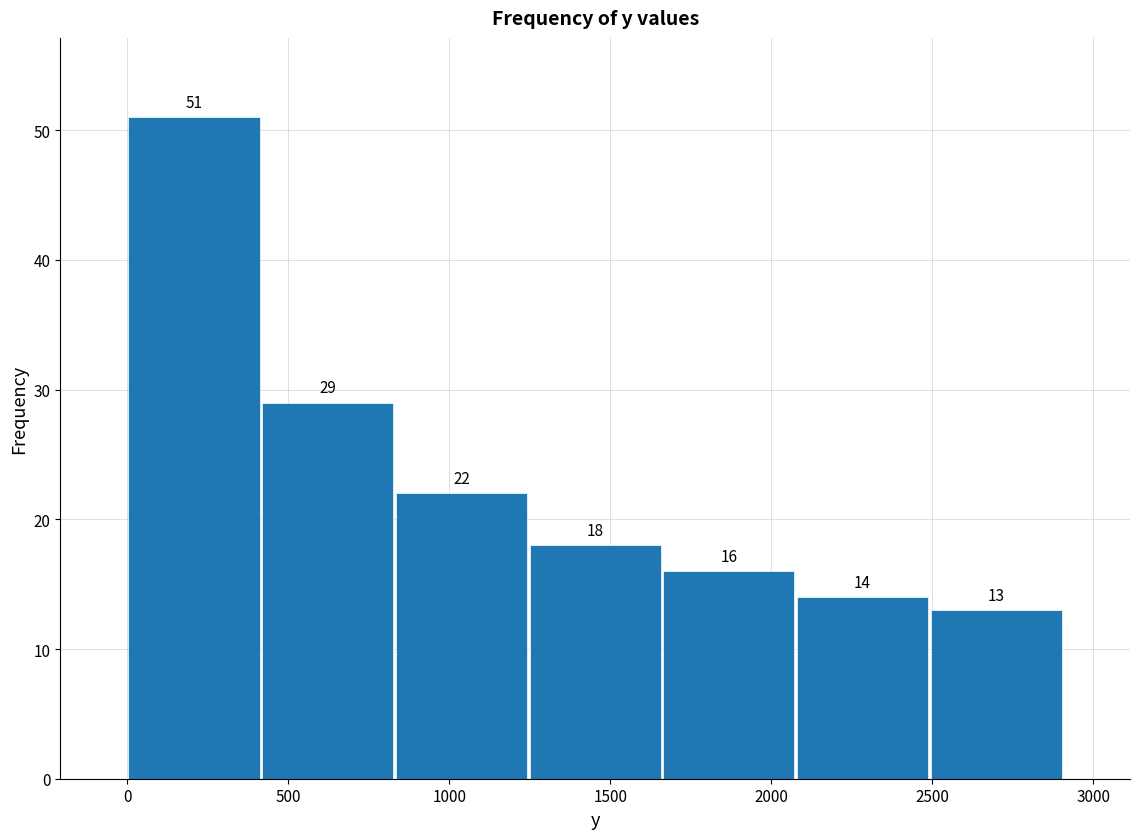

Which range on the x-axis has the tallest bar?

0 to 400